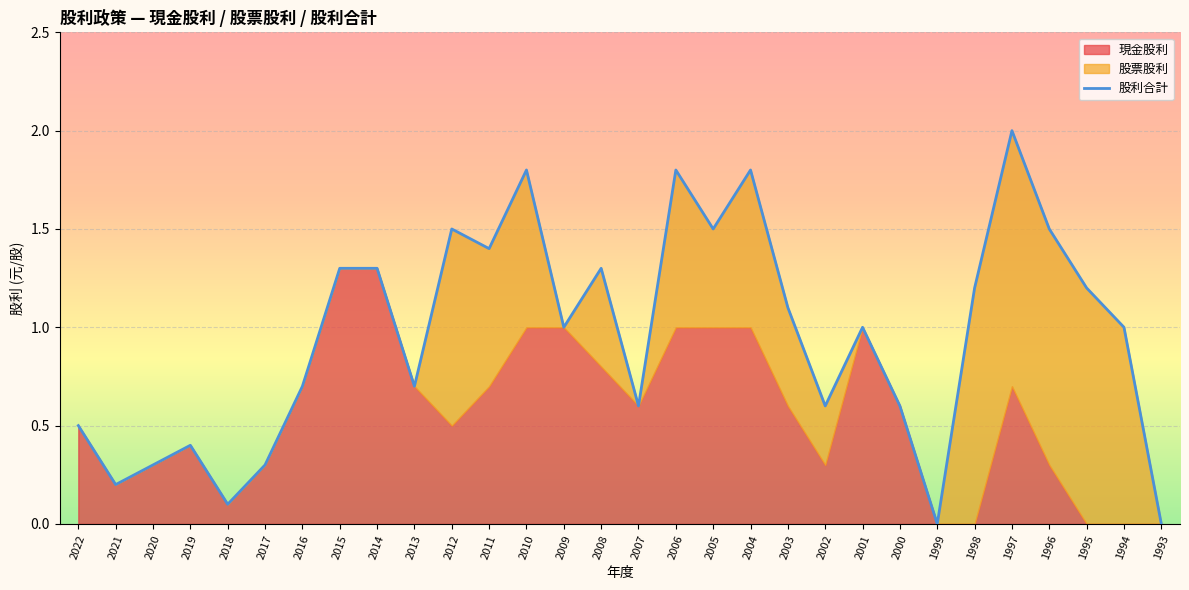

Reading left to right, what are all the values shown in this chart?

現金股利: 0.5	0.2	0.3	0.4	0.1	0.3	0.7	1.3	1.3	0.7	0.5	0.7	1.0	1.0	0.8	0.6	1.0	1.0	1.0	0.6	0.3	1.0	0.6	0.0	0.0	0.7	0.3	0.0	0.0	0.0
股票股利: 0.0	0.0	0.0	0.0	0.0	0.0	0.0	0.0	0.0	0.0	1.0	0.7	0.8	0.0	0.5	0.0	0.8	0.5	0.8	0.5	0.3	0.0	0.0	0.0	1.2	1.3	1.2	1.2	1.0	0.0
股利合計: 0.5	0.2	0.3	0.4	0.1	0.3	0.7	1.3	1.3	0.7	1.5	1.4	1.8	1.0	1.3	0.6	1.8	1.5	1.8	1.1	0.6	1.0	0.6	0.0	1.2	2.0	1.5	1.2	1.0	0.0